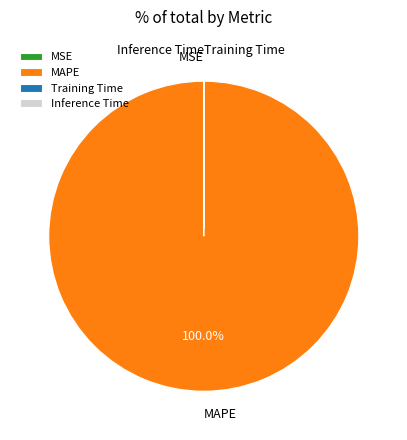

What is the largest slice in the pie chart?

MAPE